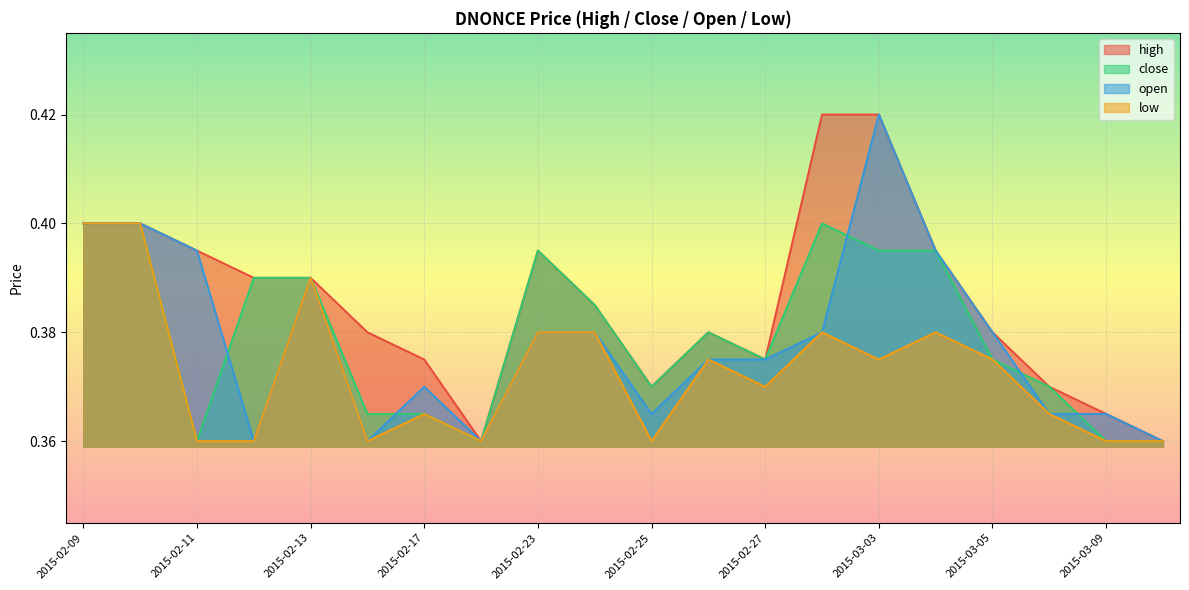

True or false: low and high cross at least once.

False